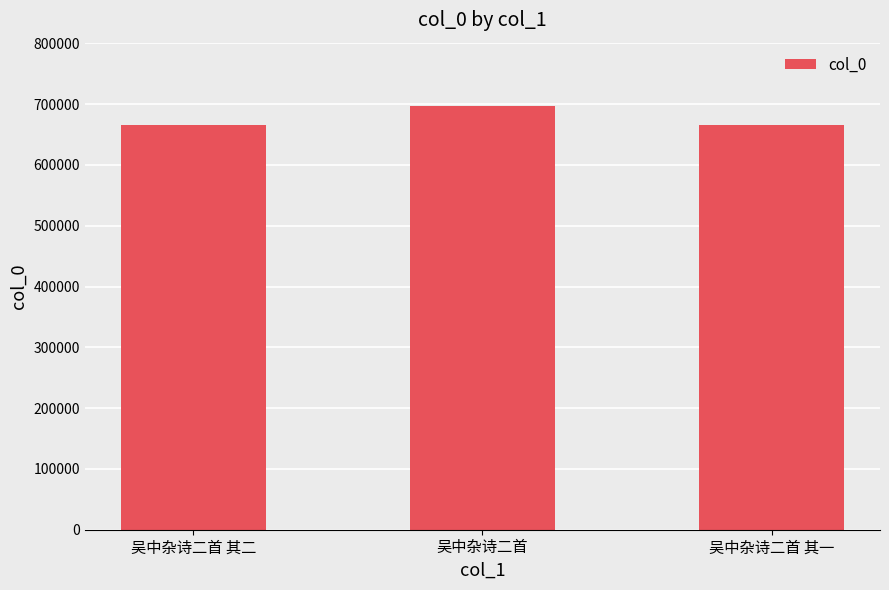

What is the smallest value displayed?

666065